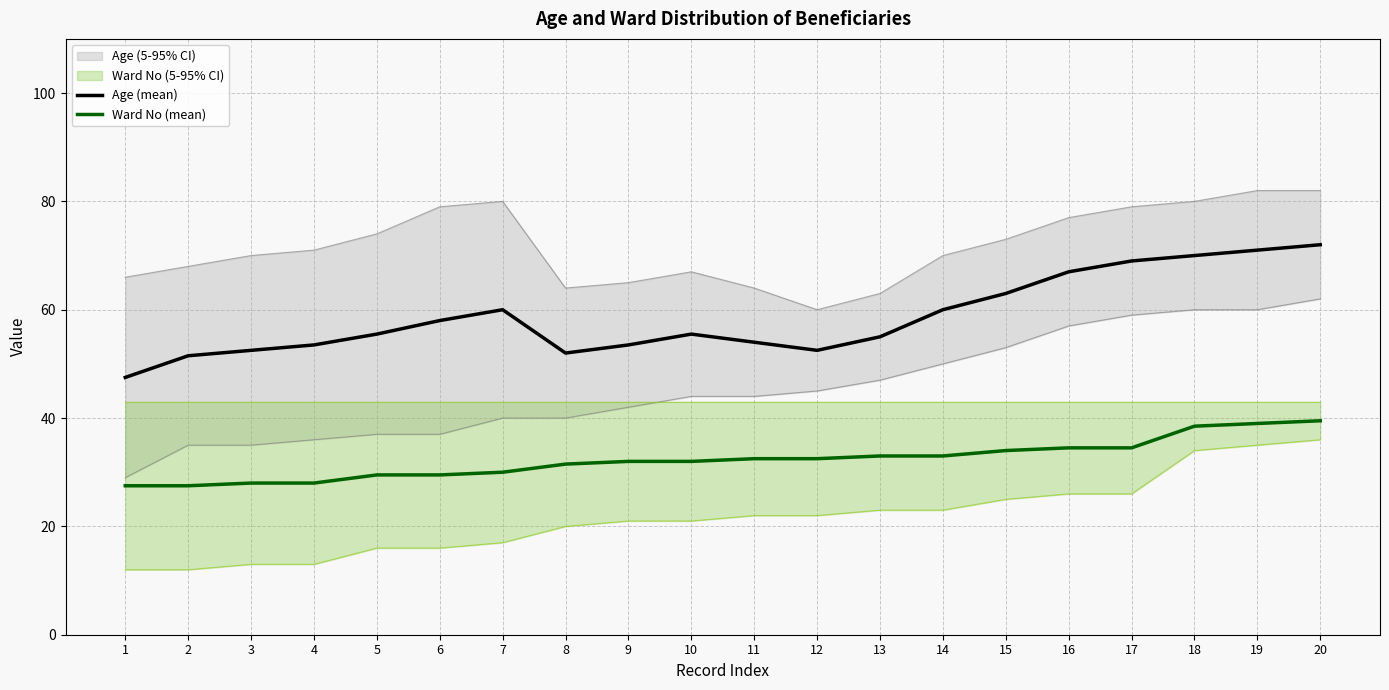

Between 2 and 8, which is larger?

8